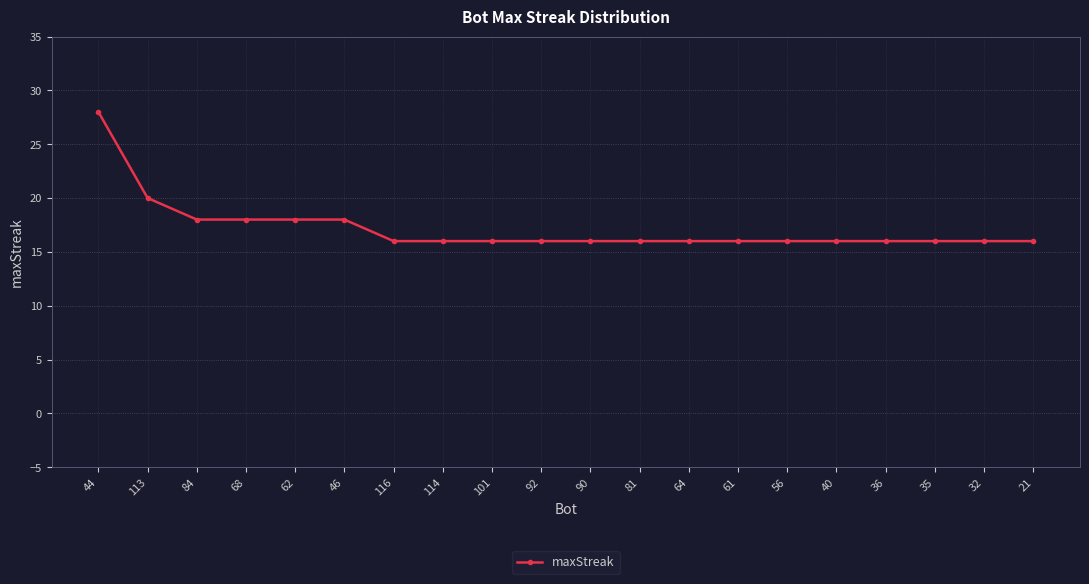

Reading right to left, extract all data points from this chart.

21=16	32=16	35=16	36=16	40=16	56=16	61=16	64=16	81=16	90=16	92=16	101=16	114=16	116=16	46=18	62=18	68=18	84=18	113=20	44=28